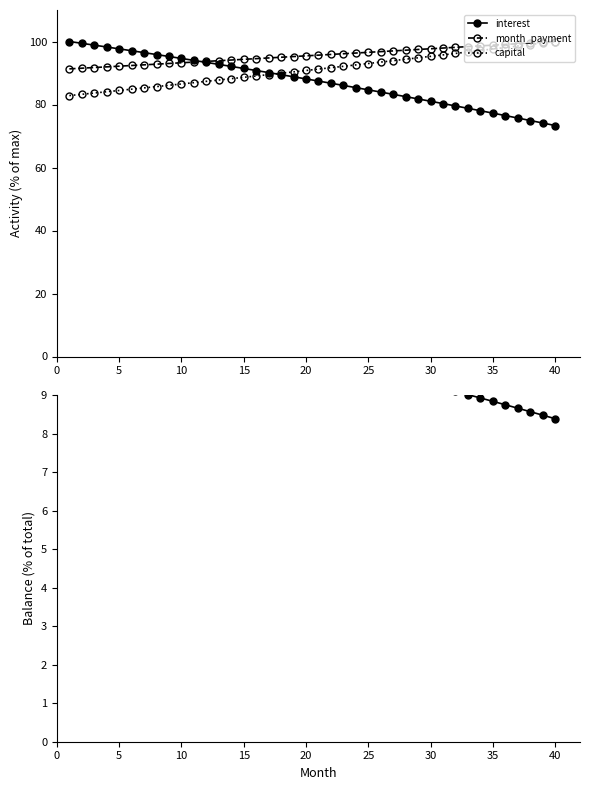

What is the value of the month_payment point at the 12th from the left?

93.7